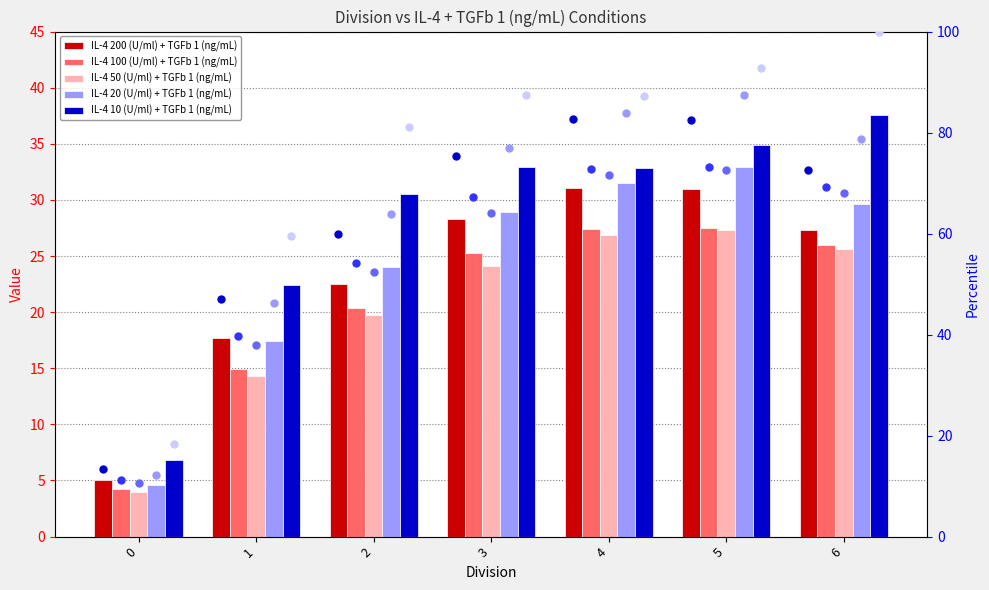

What are all the series names shown in the legend?

IL-4 200 (U/ml) + TGFb 1 (ng/mL), IL-4 100 (U/ml) + TGFb 1 (ng/mL), IL-4 50 (U/ml) + TGFb 1 (ng/mL), IL-4 20 (U/ml) + TGFb 1 (ng/mL), IL-4 10 (U/ml) + TGFb 1 (ng/mL)